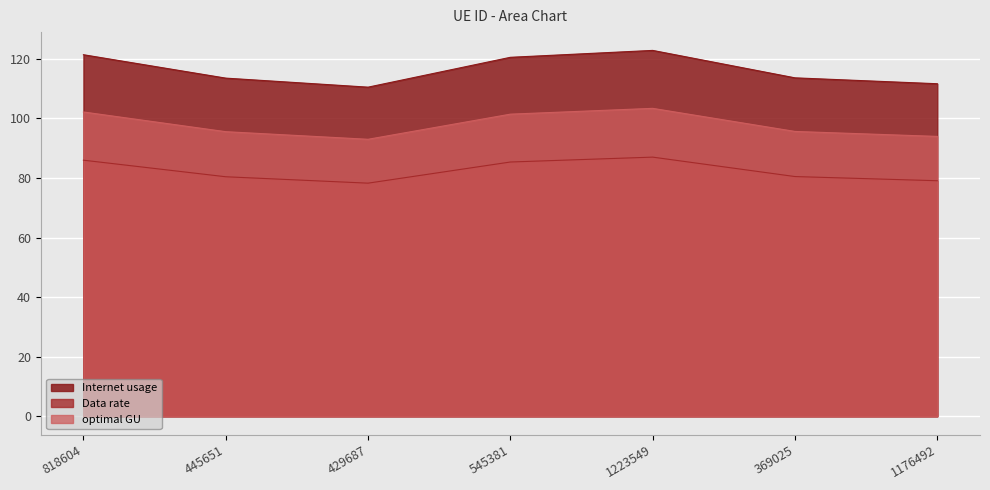

List the series in order of their peak value, highest first.

Internet usage, optimal GU, Data rate